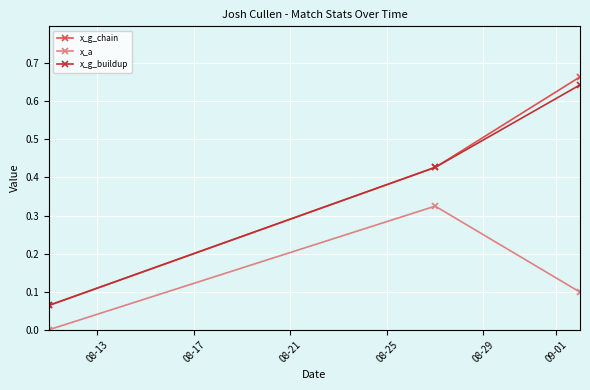

Which series has the widest spread of values?

x_g_chain